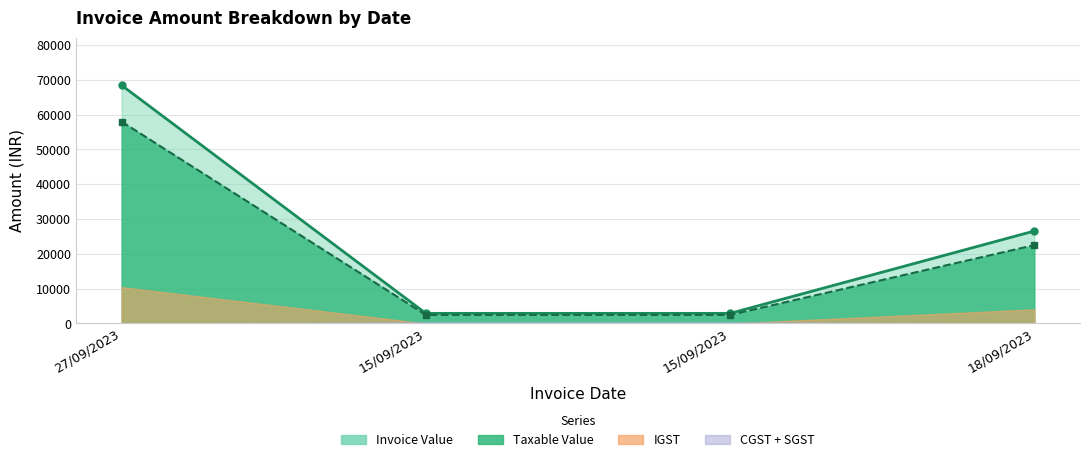

At how many categories does at least one series exceed 60187?

1